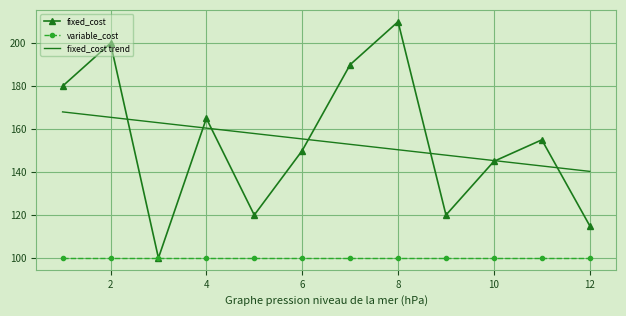

Which series has the widest spread of values?

fixed_cost